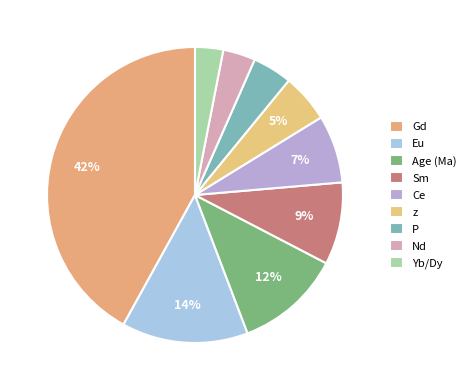

How many slices are in this pie chart?

9